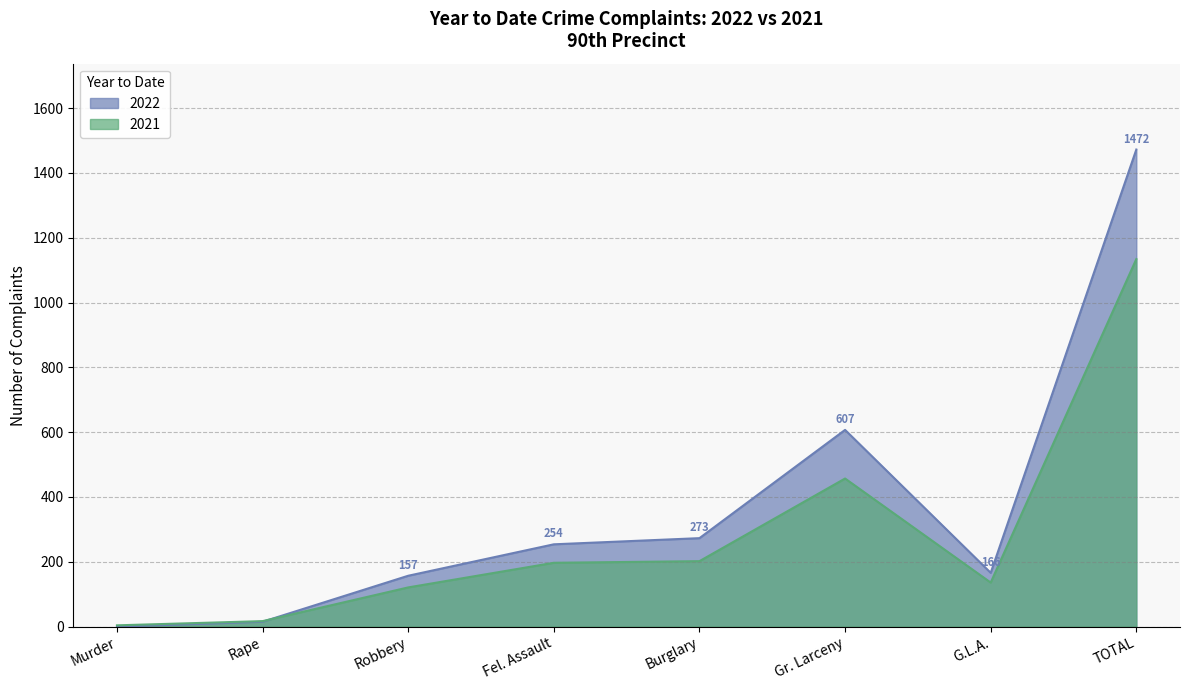

How many interior local valleys does the 2022 series have?

1